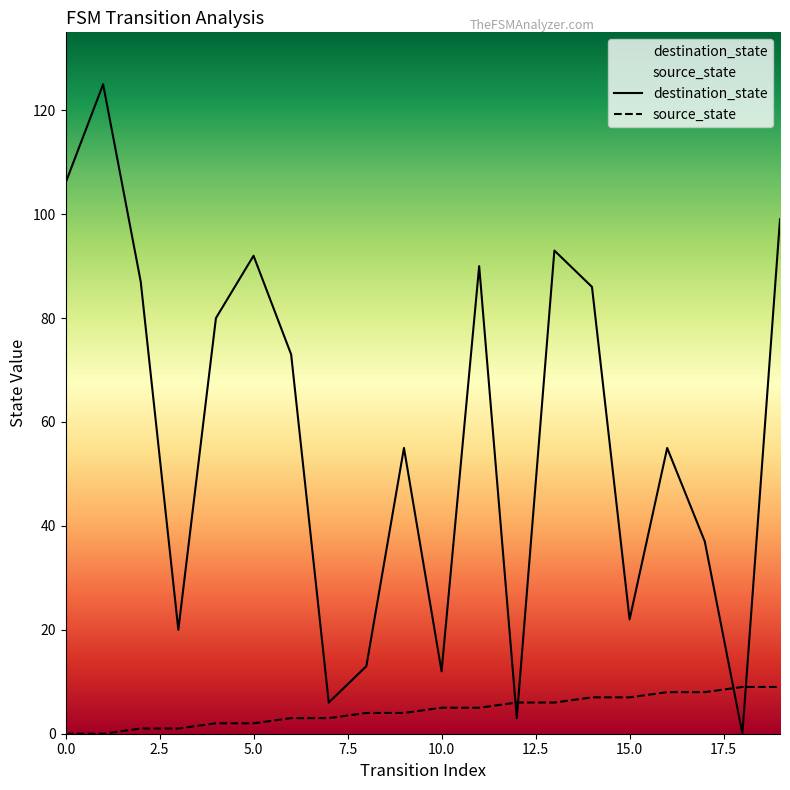

Rank the series by their maximum value, from lowest to highest.

source_state, destination_state